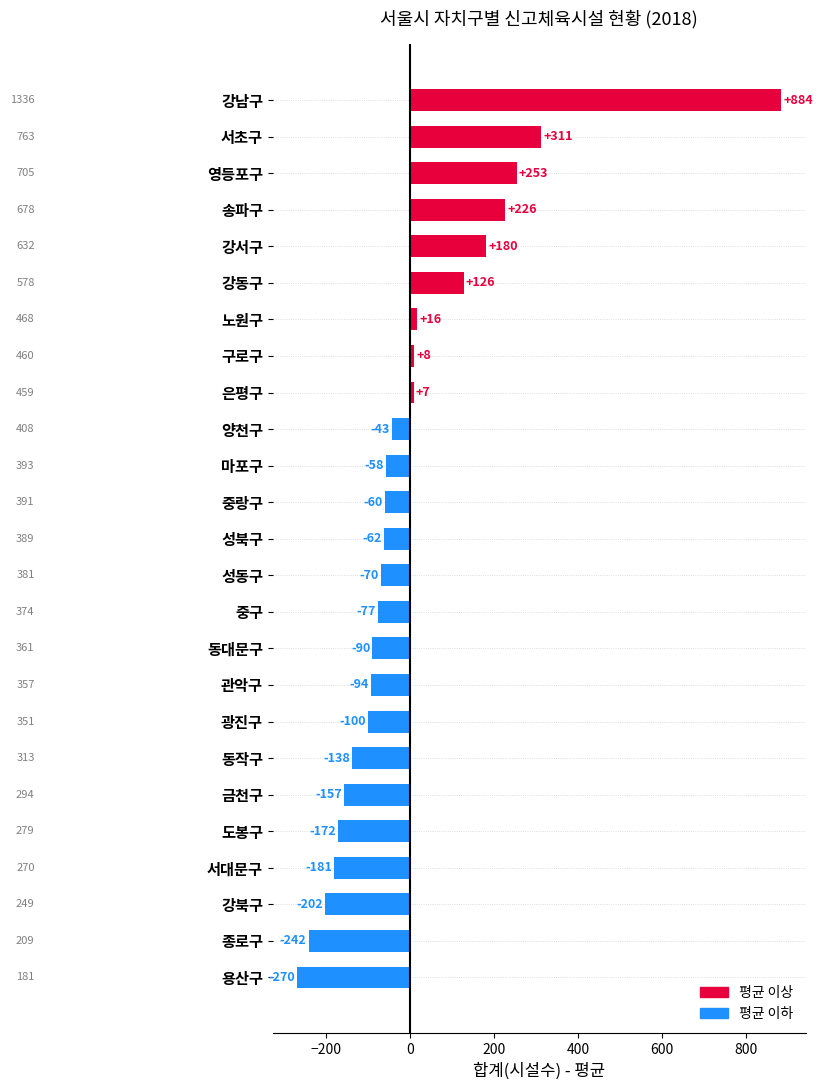

How many bars are there in total?

25